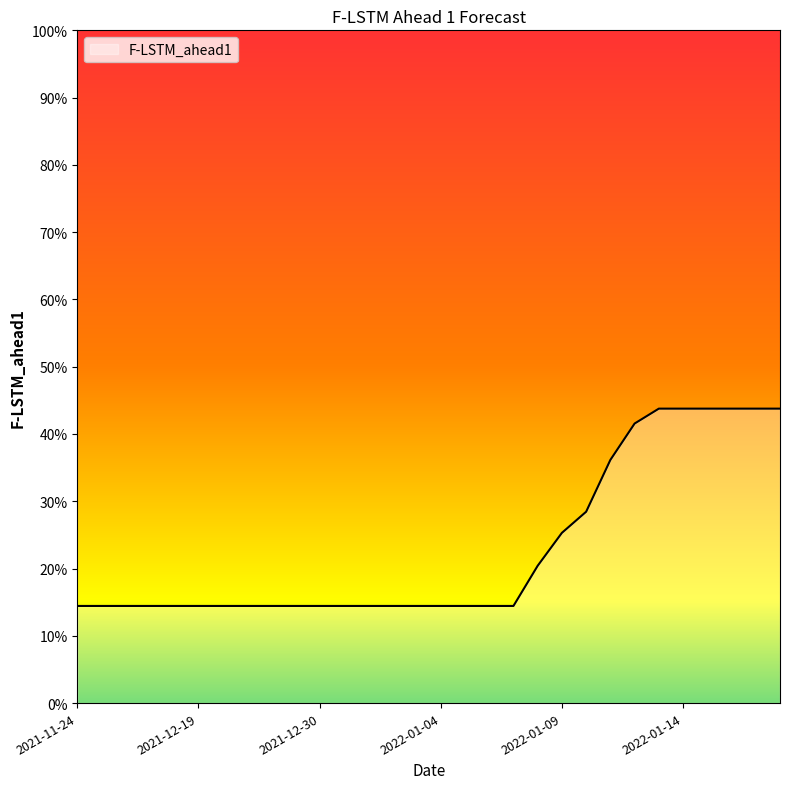

What is the smallest value displayed?

0.1